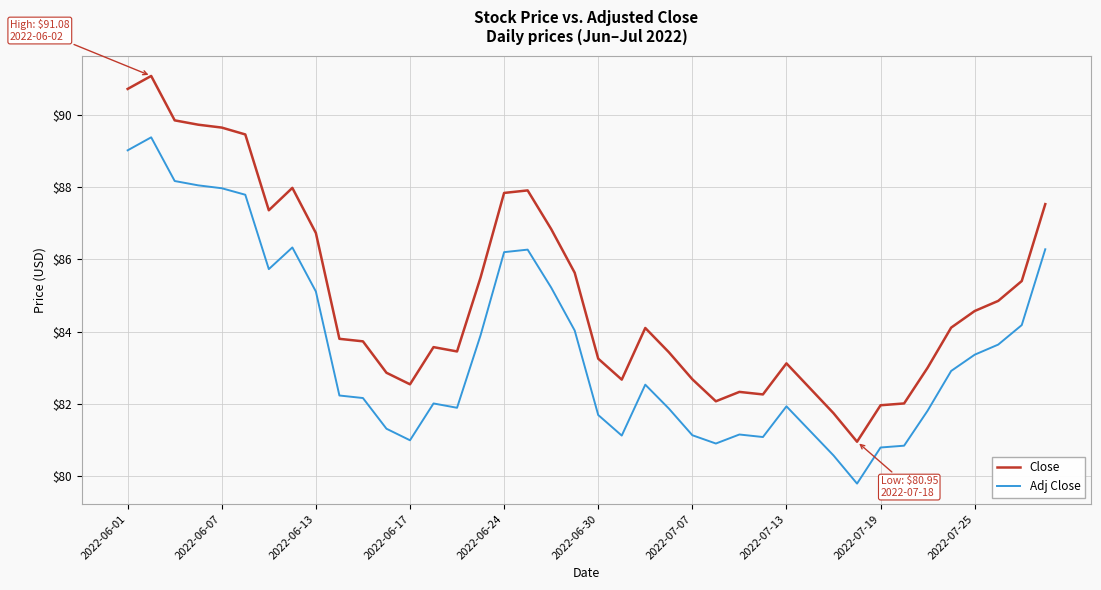

True or false: Adj Close has more than 1 interior local peaks.

True